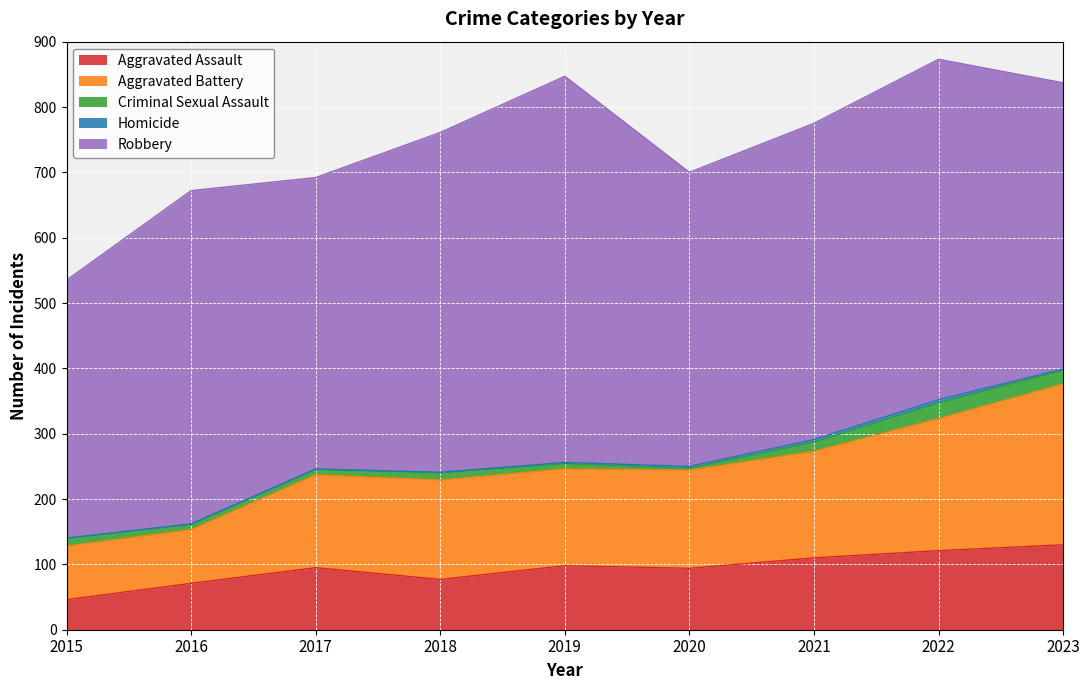

At which category is the sum across all series the highest?

2022